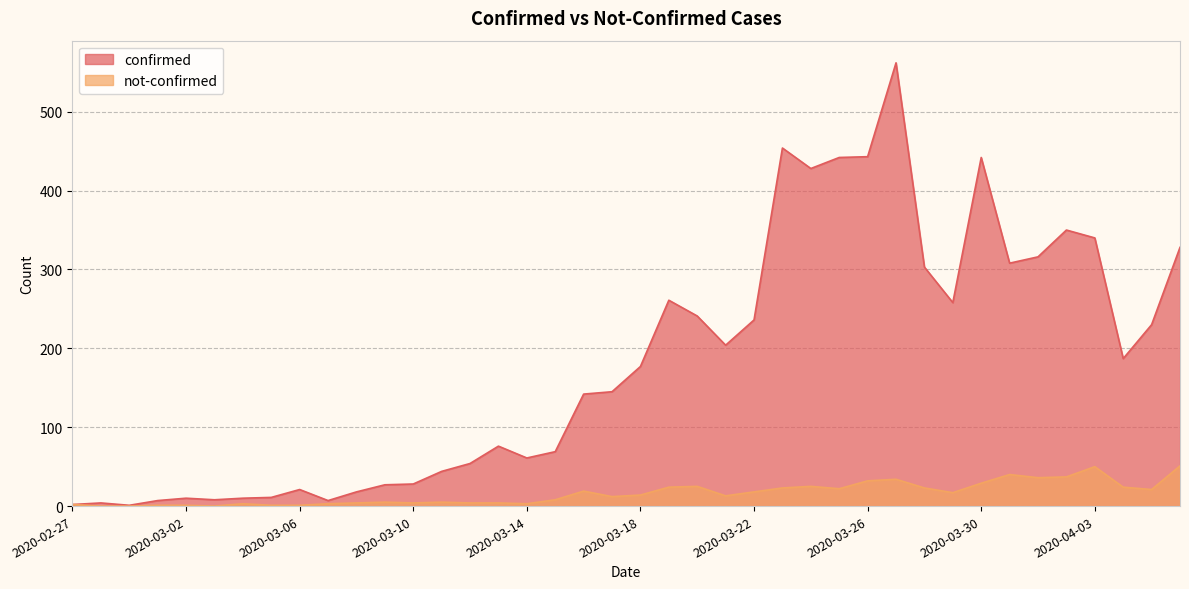

Reading right to left, list all the values displayed in this chart.

confirmed: 2020-04-06=328	2020-04-05=230	2020-04-04=187	2020-04-03=340	2020-04-02=350	2020-04-01=316	2020-03-31=308	2020-03-30=442	2020-03-29=258	2020-03-28=303	2020-03-27=562	2020-03-26=443	2020-03-25=442	2020-03-24=428	2020-03-23=454	2020-03-22=236	2020-03-21=204	2020-03-20=241	2020-03-19=261	2020-03-18=177	2020-03-17=145	2020-03-16=142	2020-03-15=69	2020-03-14=61	2020-03-13=76	2020-03-12=54	2020-03-11=44	2020-03-10=28	2020-03-09=27	2020-03-08=18	2020-03-07=7	2020-03-06=21	2020-03-05=11	2020-03-04=10	2020-03-03=8	2020-03-02=10	2020-03-01=7	2020-02-29=1	2020-02-28=4	2020-02-27=2
not-confirmed: 2020-04-06=51	2020-04-05=21	2020-04-04=24	2020-04-03=50	2020-04-02=37	2020-04-01=36	2020-03-31=40	2020-03-30=29	2020-03-29=17	2020-03-28=23	2020-03-27=34	2020-03-26=32	2020-03-25=22	2020-03-24=25	2020-03-23=23	2020-03-22=18	2020-03-21=13	2020-03-20=25	2020-03-19=24	2020-03-18=14	2020-03-17=12	2020-03-16=19	2020-03-15=8	2020-03-14=3	2020-03-13=4	2020-03-12=4	2020-03-11=5	2020-03-10=4	2020-03-09=5	2020-03-08=4	2020-03-07=3	2020-03-06=1	2020-03-05=1	2020-03-04=3	2020-03-03=0	2020-03-02=1	2020-03-01=1	2020-02-29=0	2020-02-28=0	2020-02-27=2